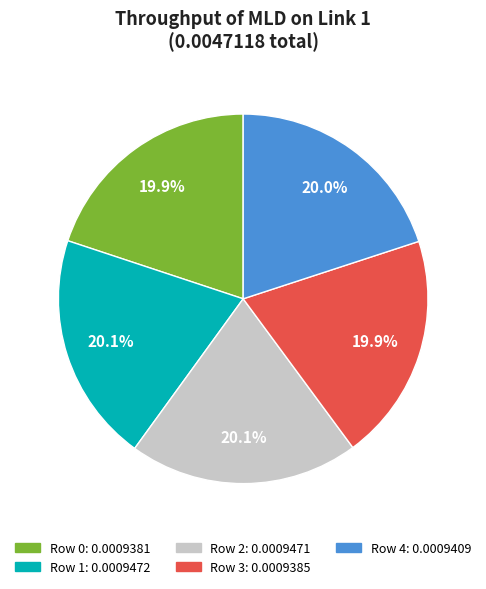

How much of the chart is everything except Row 2?

79.9%